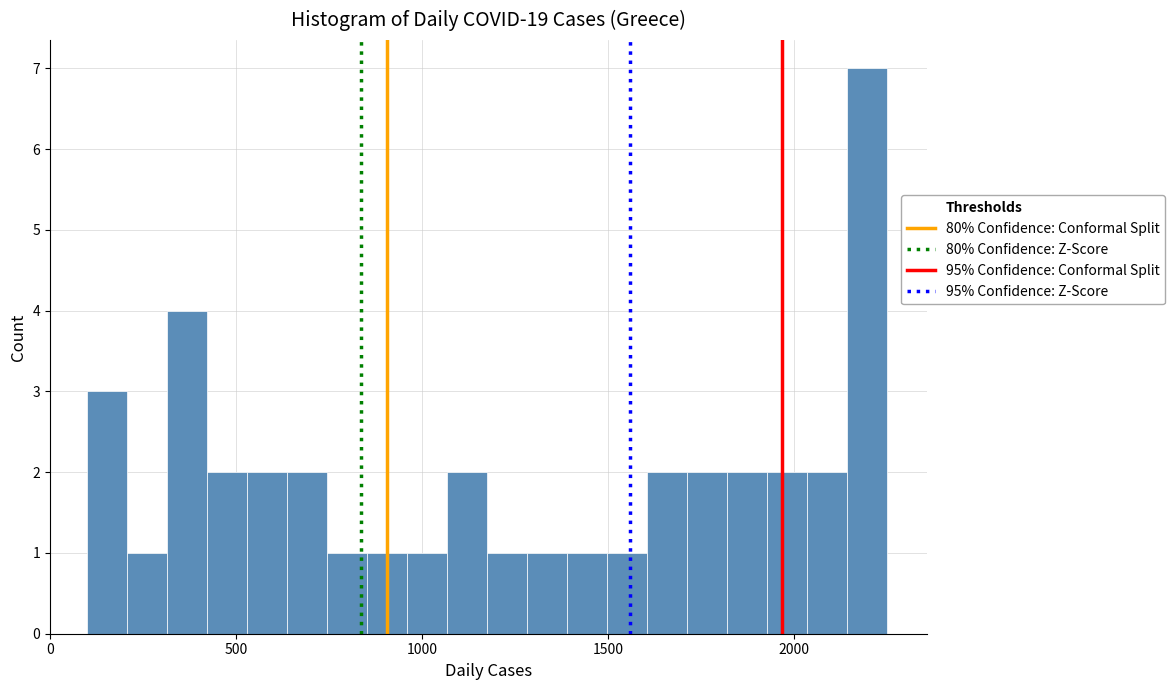

Around what value on the x-axis is the tallest bar? Give the approximate position of its centre, as read against the axis.

2200